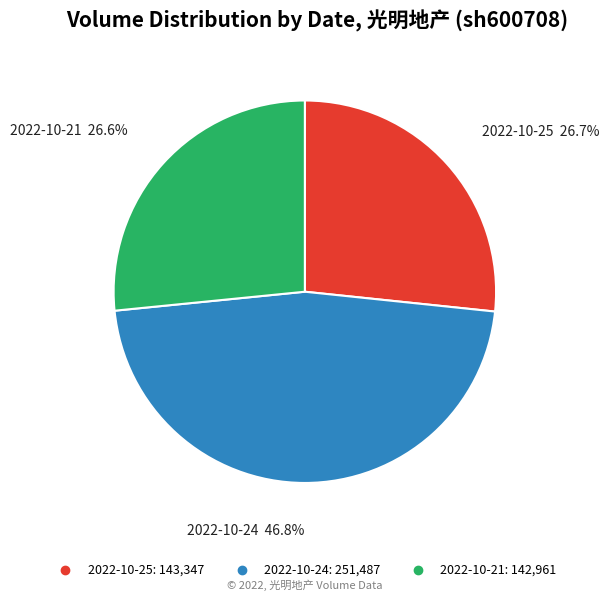

What percentage is the 2022-10-24 slice, to the nearest percent?

47%